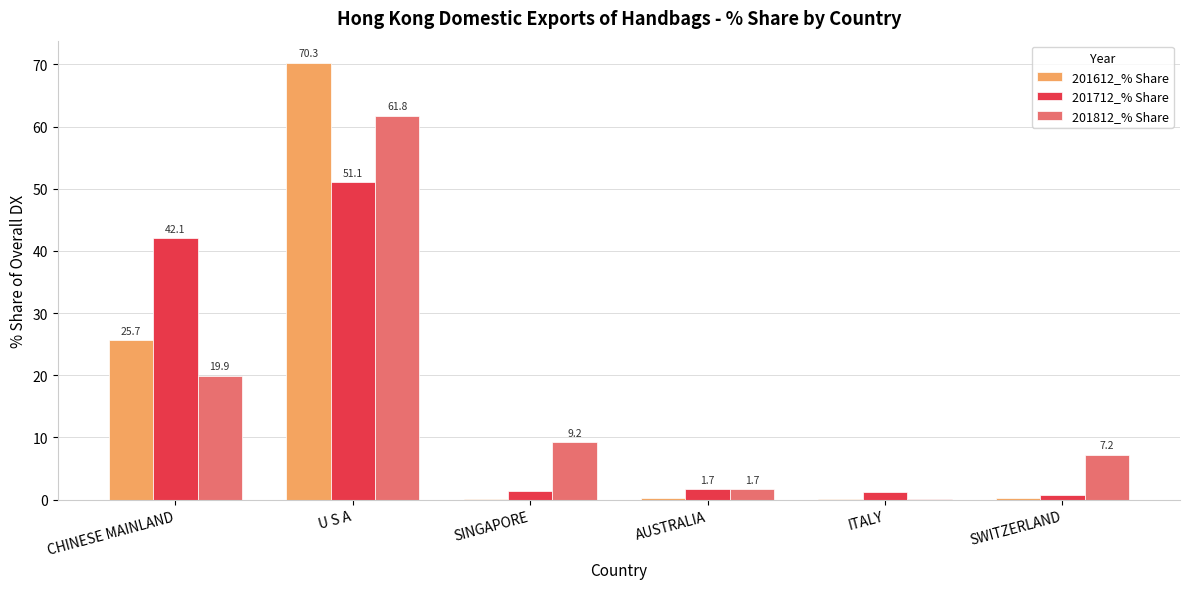

True or false: 201712_% Share has a value of 73.3 at CHINESE MAINLAND.

False